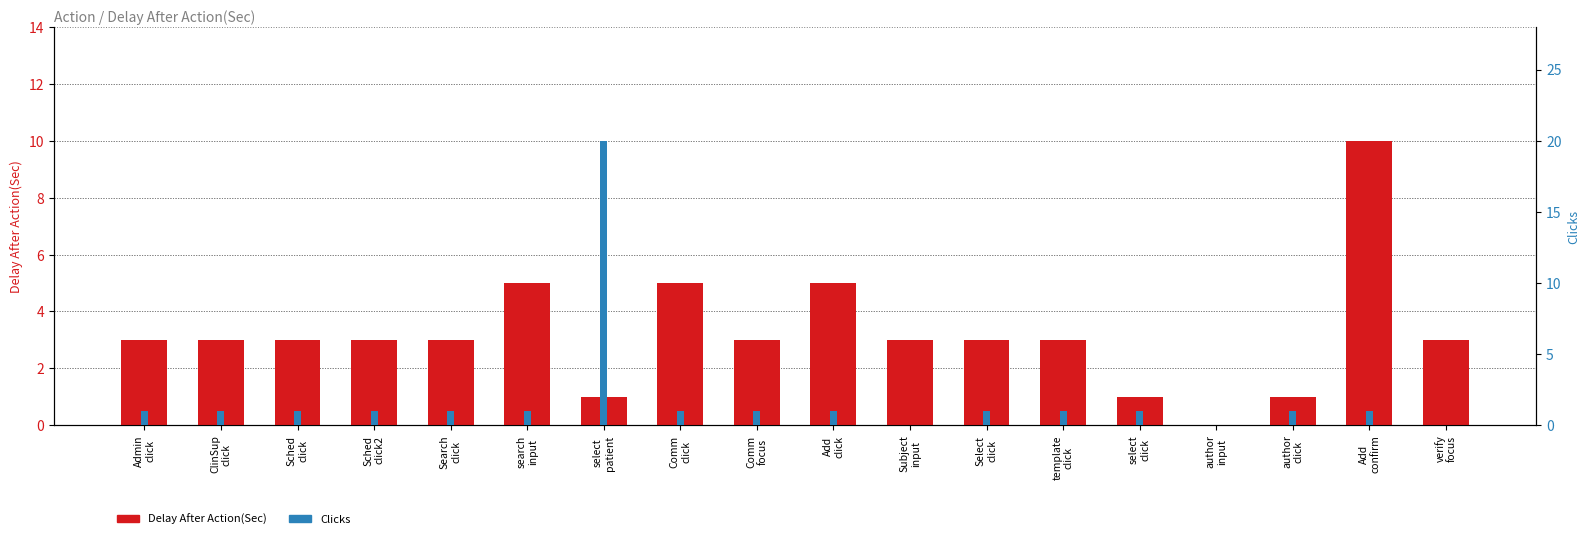

Which category has the highest value in the Clicks series?

select
patient